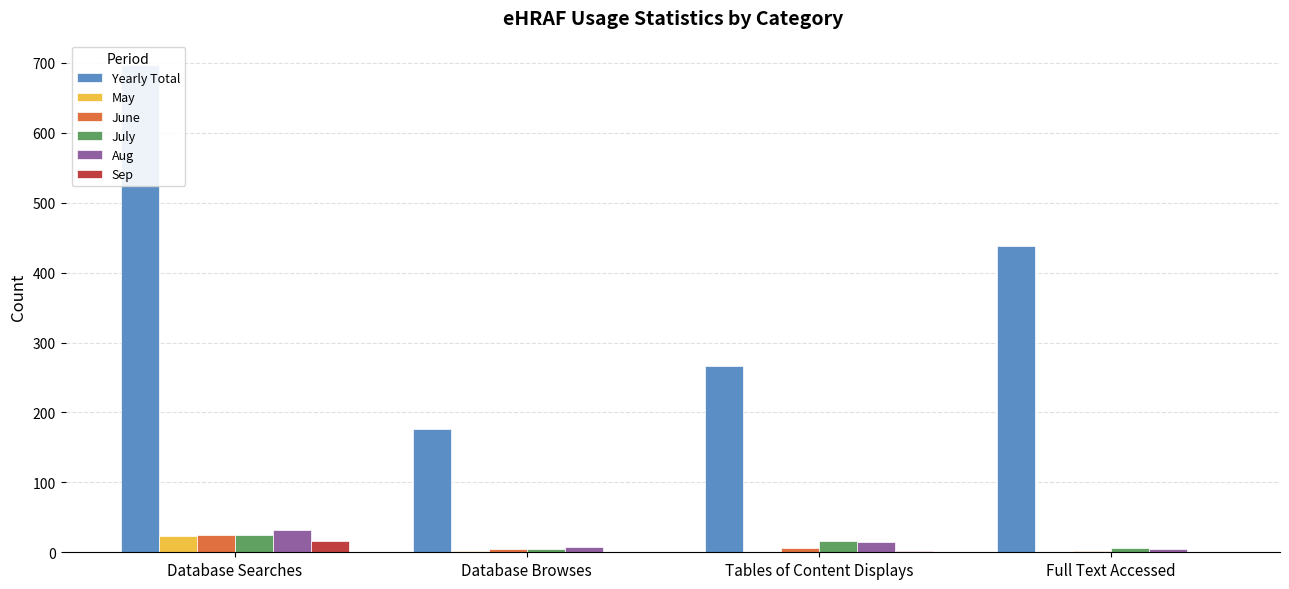

What is the spread (max minus min) of values at Tables of Content Displays?

266